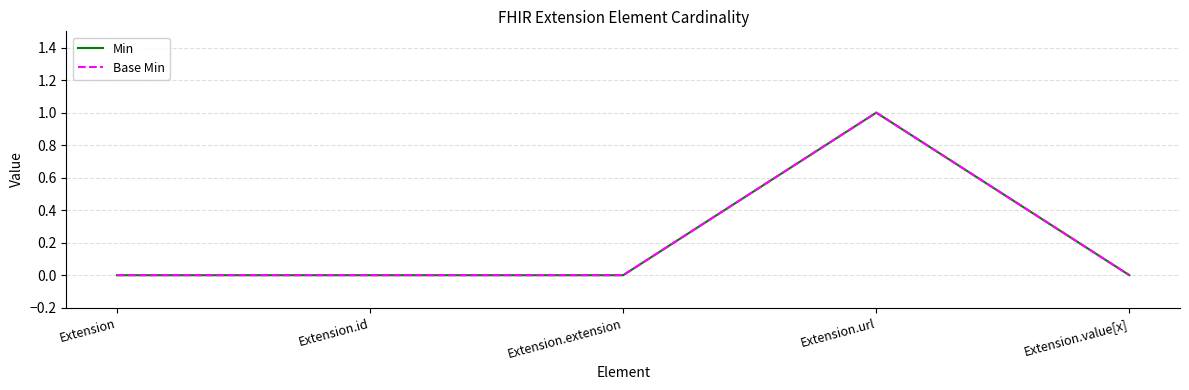

Reading right to left, what are all the values shown in this chart?

Min: Extension.value[x]=0	Extension.url=1	Extension.extension=0	Extension.id=0	Extension=0
Base Min: Extension.value[x]=0	Extension.url=1	Extension.extension=0	Extension.id=0	Extension=0